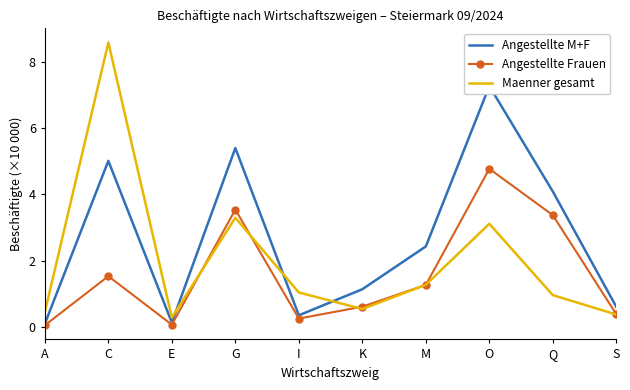

What is the label of the 1st point from the left?

A